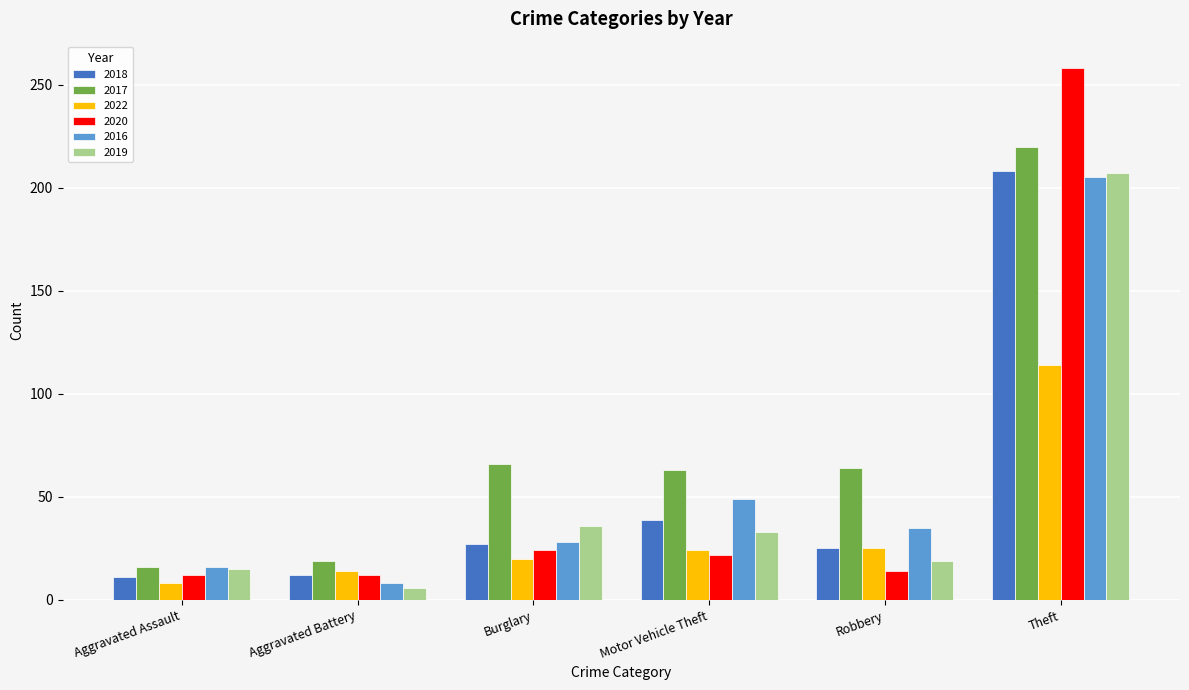

Count the number of categories in the chart.

6